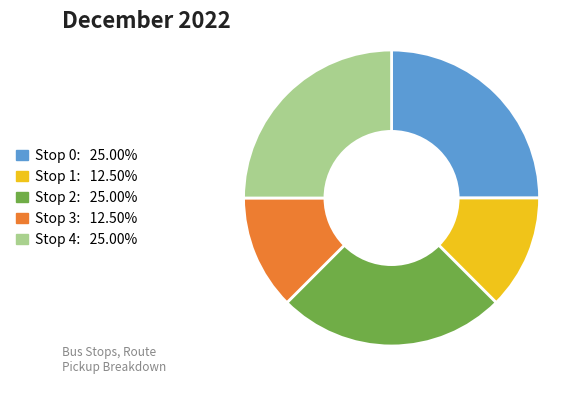

Between Stop 0 and Stop 3, which is larger?

Stop 0